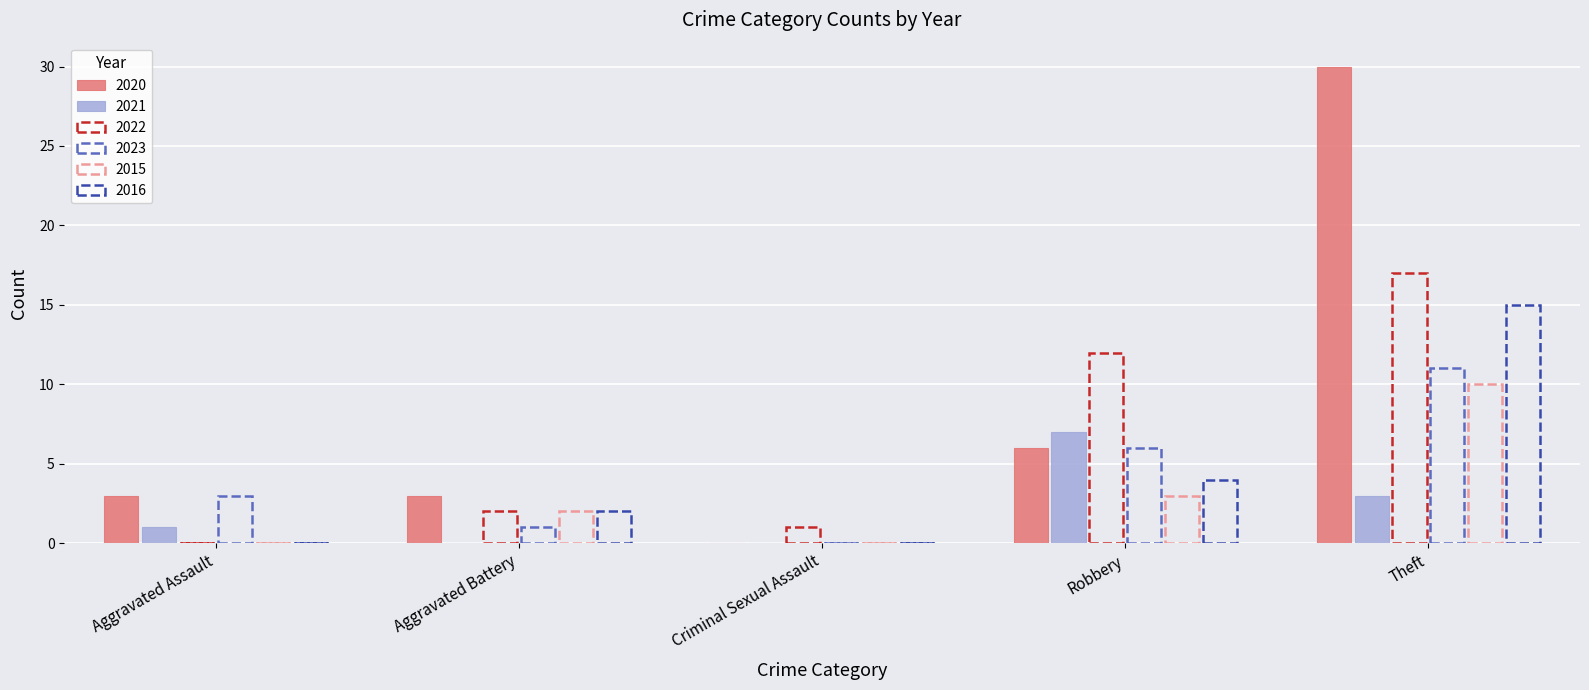

How many data points does each series have?

5